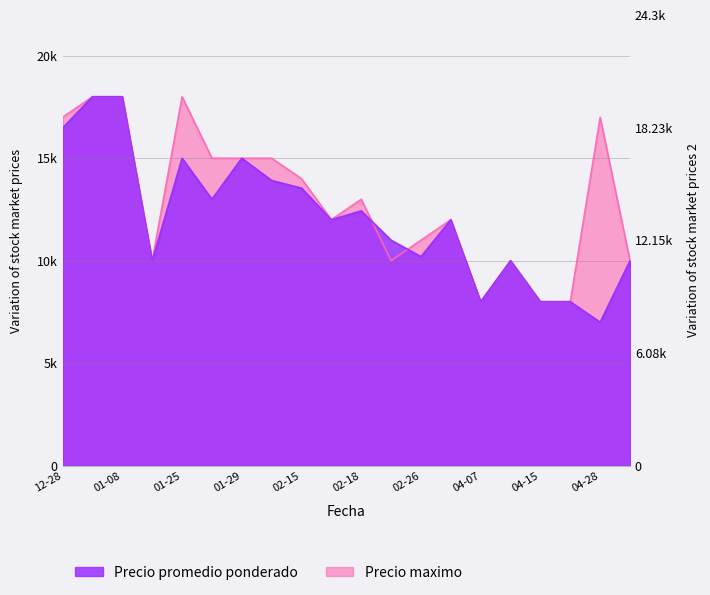

Which series has the largest total across all categories?

Precio maximo